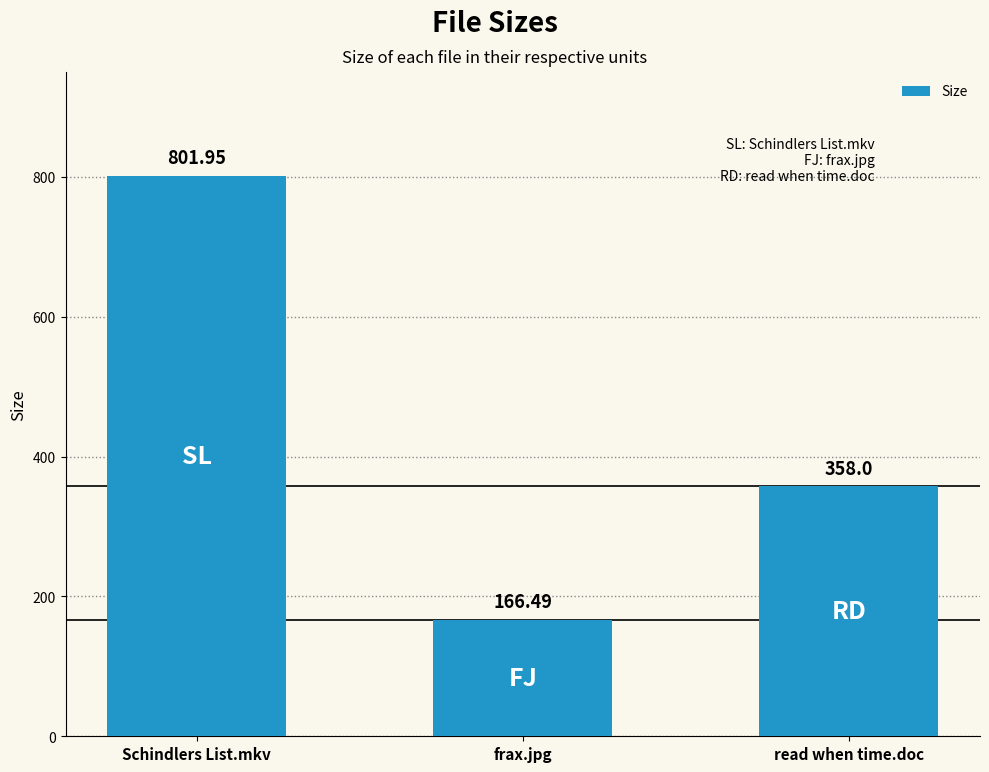

What is the average value?

442.1